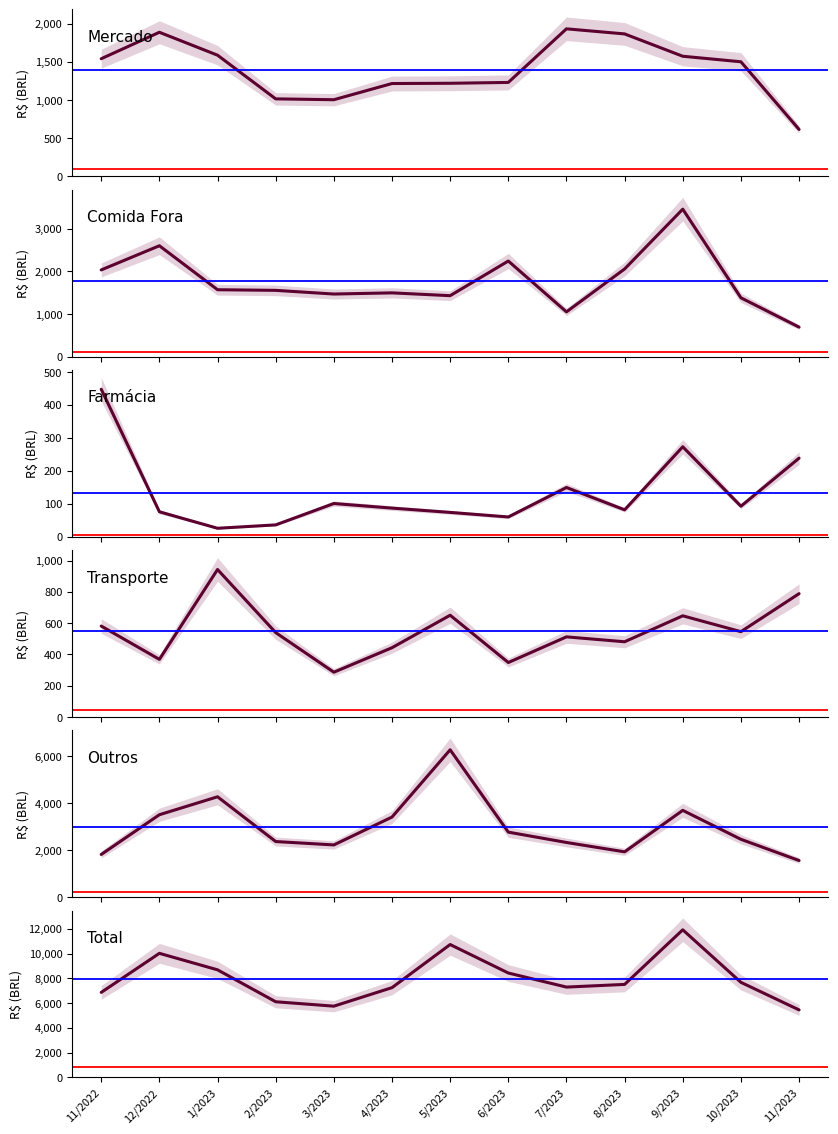

Which label corresponds to the smallest value in the chart?

1/2023